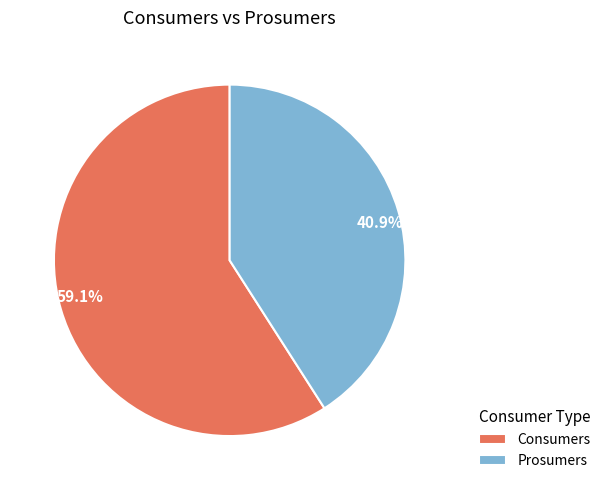

Which category accounts for the majority?

Consumers